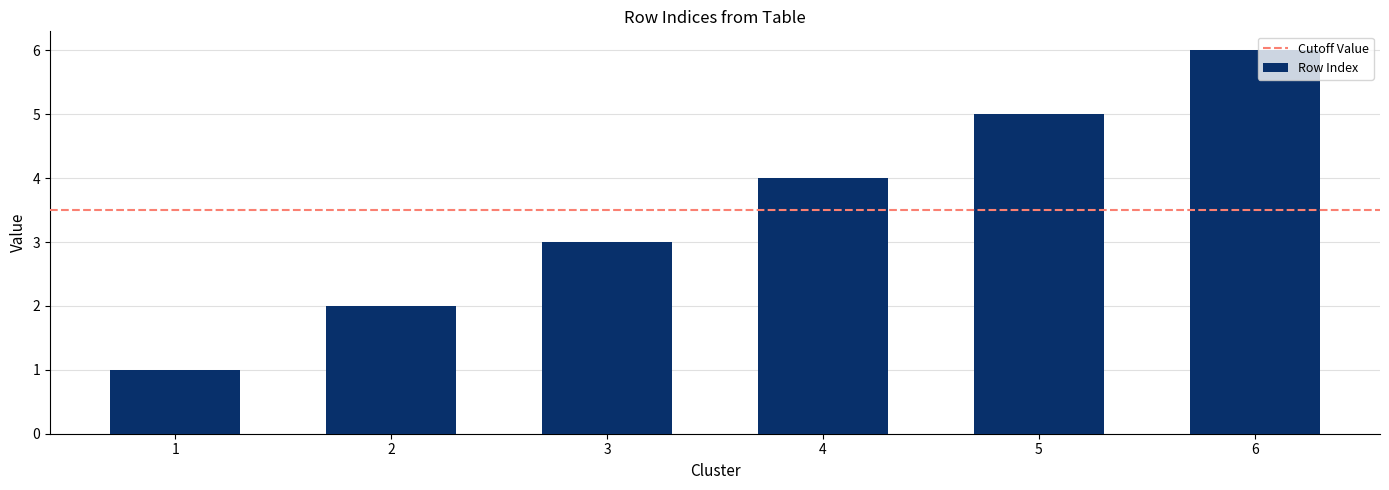

Reading left to right, extract all data points from this chart.

1	2	3	4	5	6